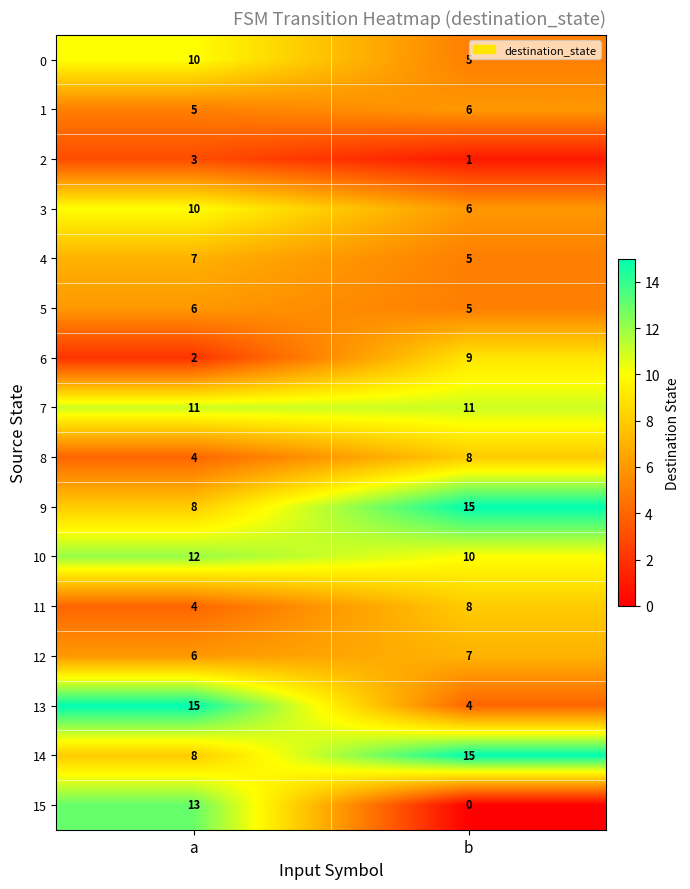

What is the sum of the 0 values at b and a?

15